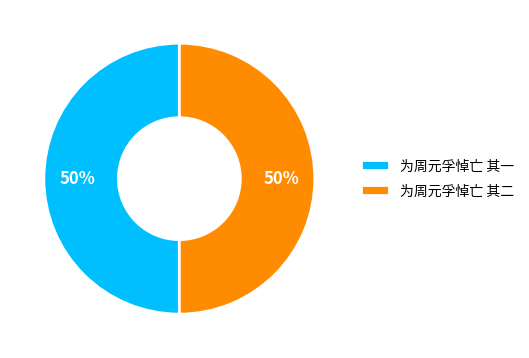

How many slices are in this pie chart?

2